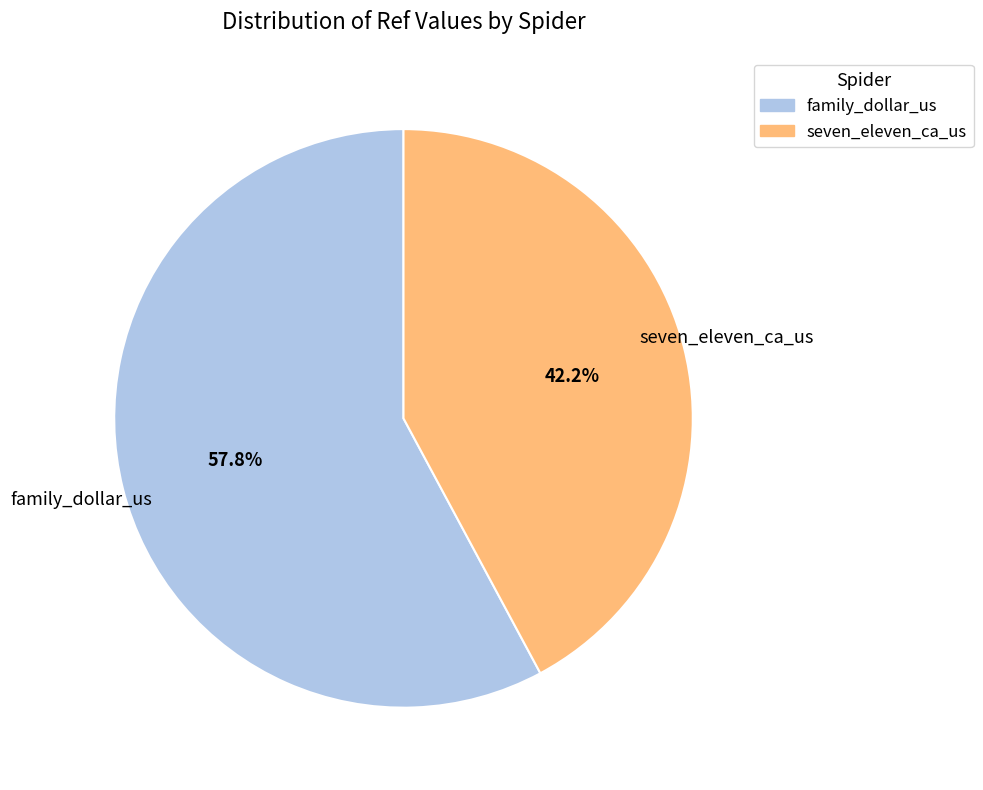

Approximately how many times larger is the value at seven_eleven_ca_us compared to family_dollar_us?

0.7